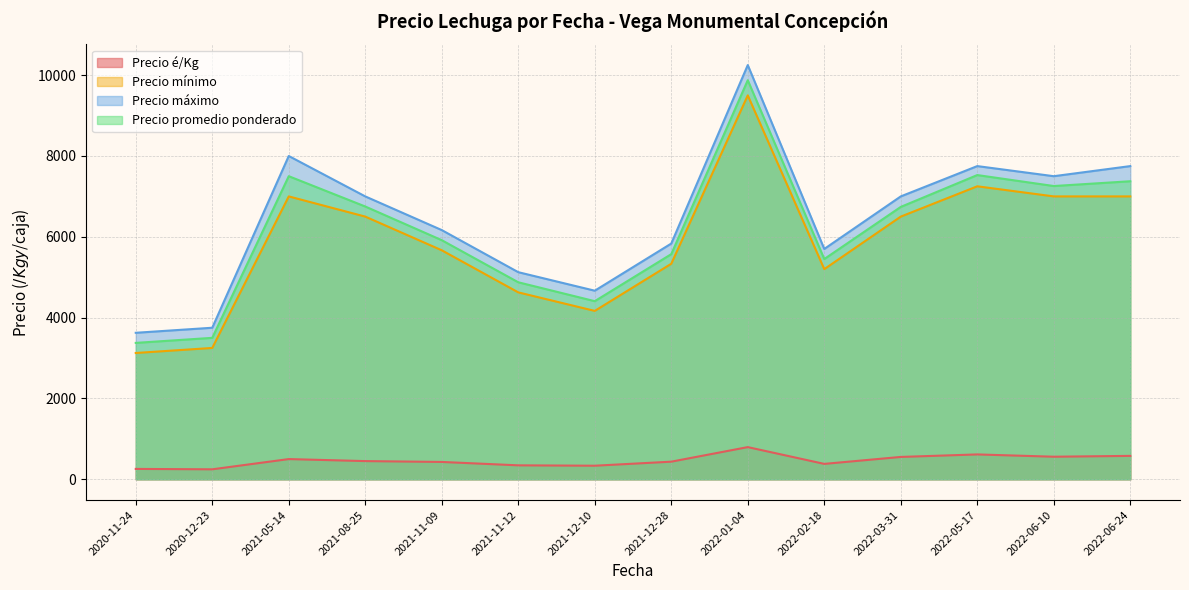

True or false: Precio mínimo and Precio máximo intersect in this chart.

False